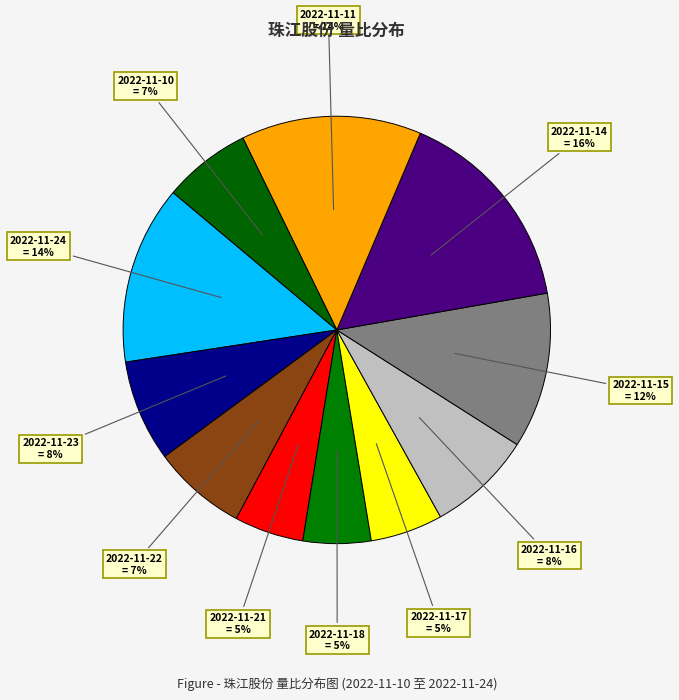

Is there a majority slice in this chart?

No